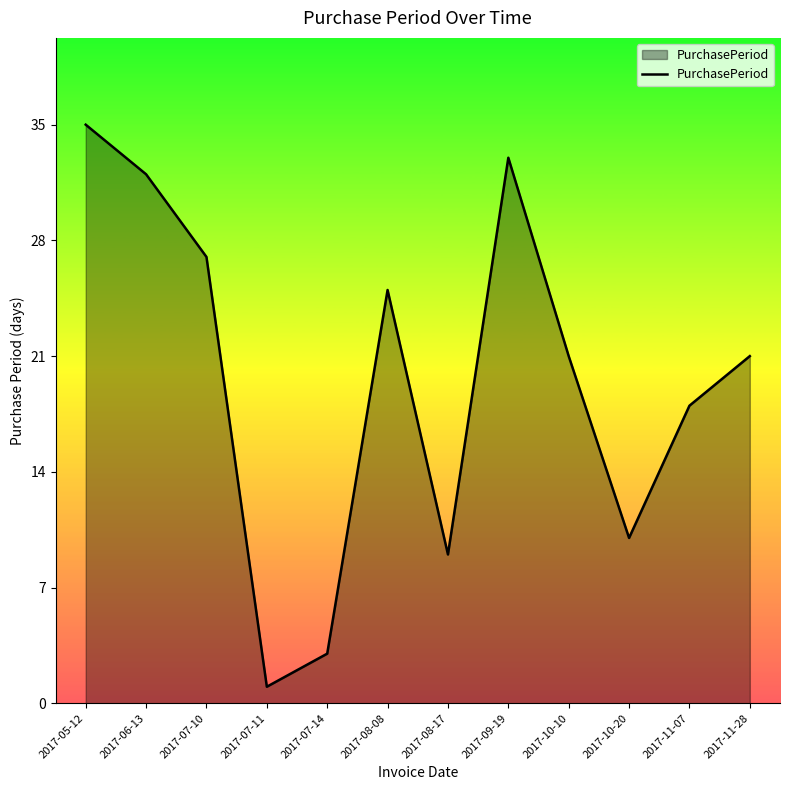

True or false: the data shows 36 at 2017-07-10.

False